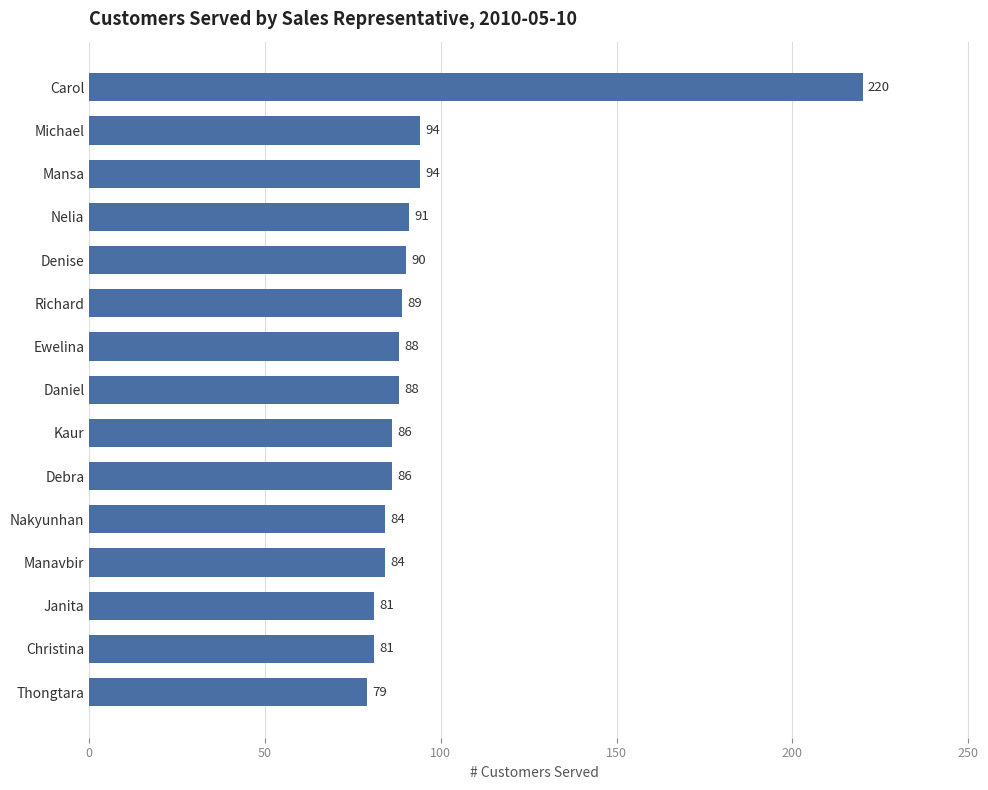

What is the average value?

96